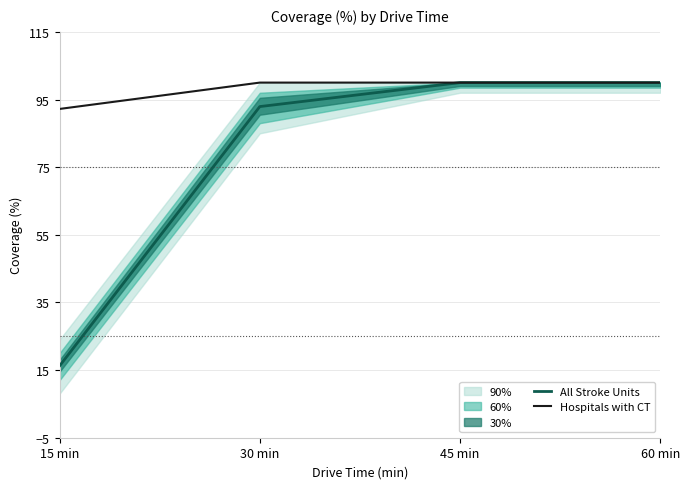

List the series in order of their overall mean, highest first.

Hospitals with CT, All Stroke Units